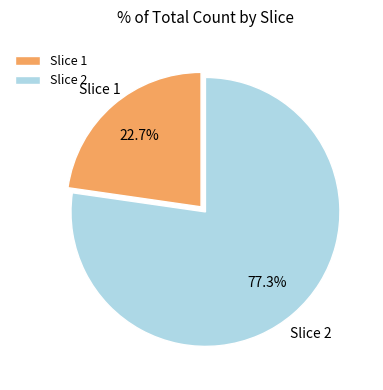

Rank the categories by value from lowest to highest.

Slice 1, Slice 2